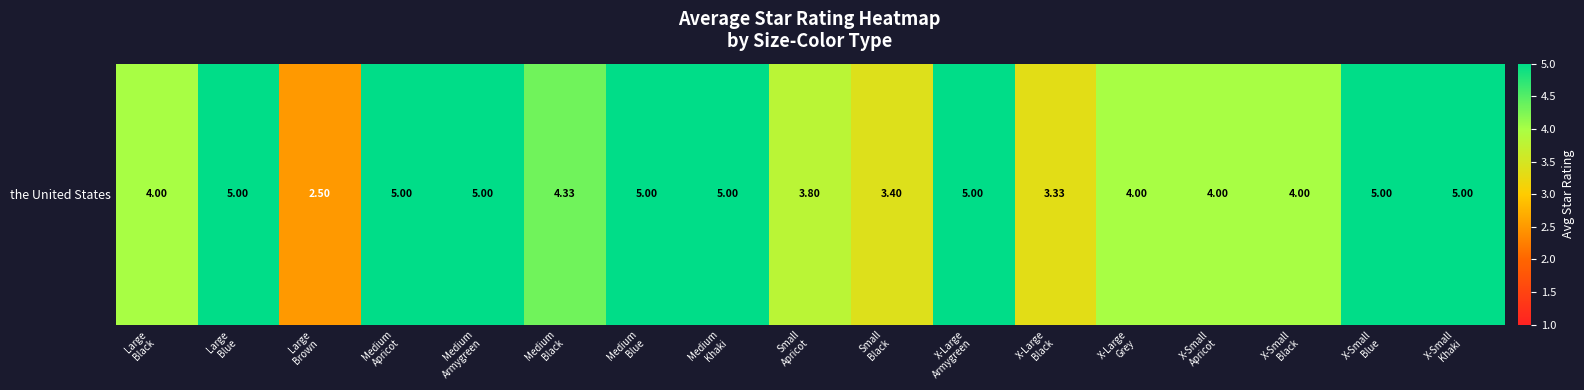

Which has a higher value, X-Small
Black or X-Large
Black?

X-Small
Black